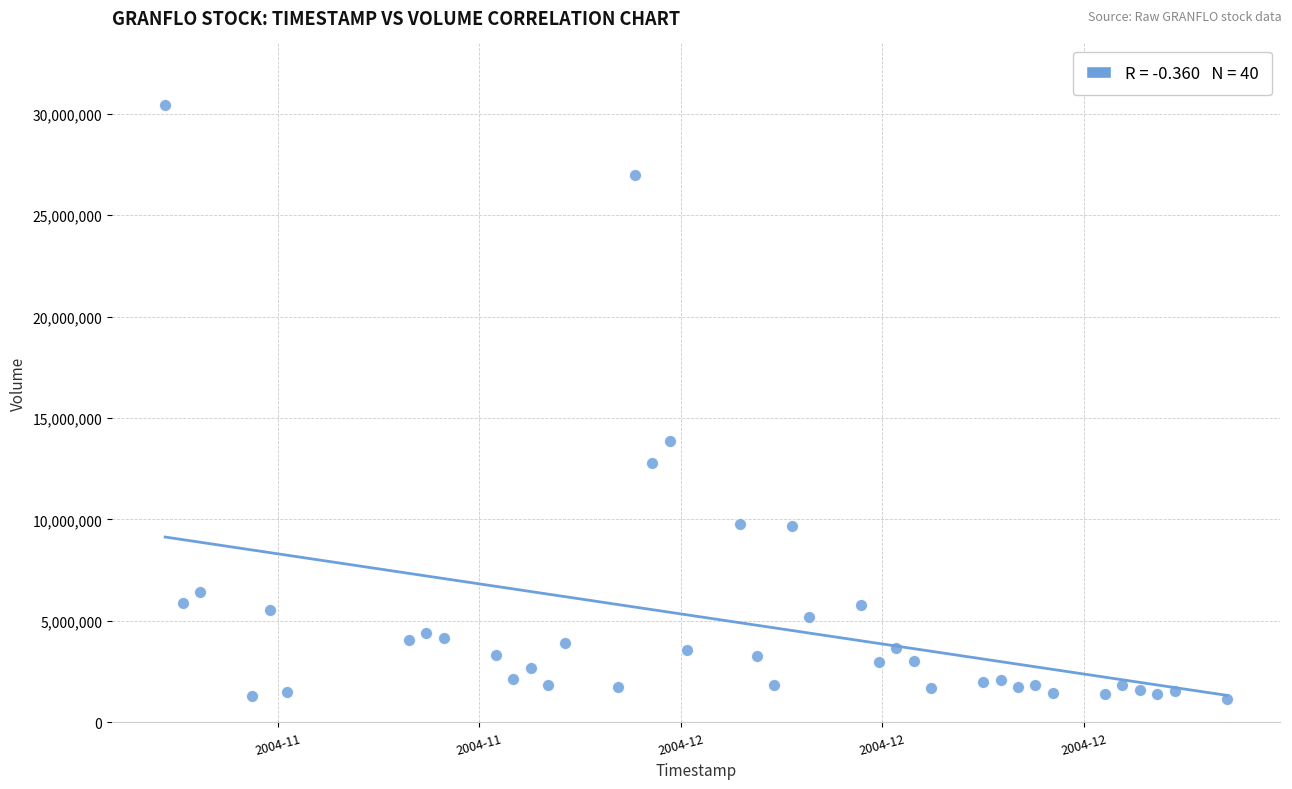

What Y value in the scatter plot is closest to 15784000?

13849600